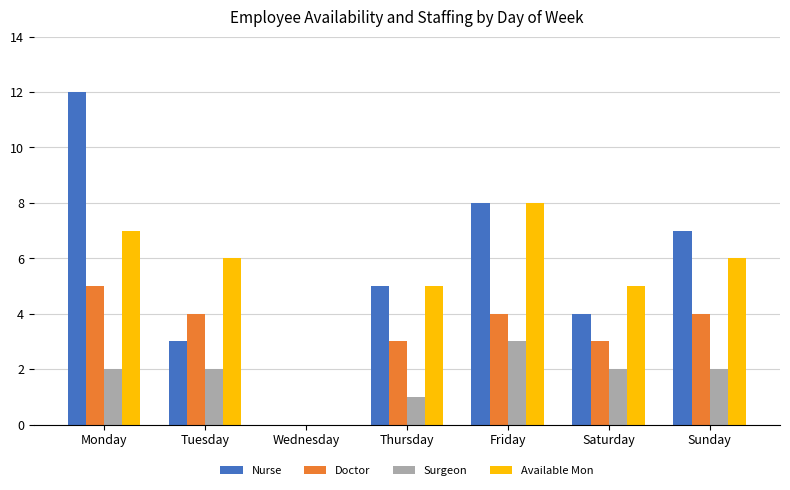

The value of Available Mon at Thursday is 1. True or false?

False